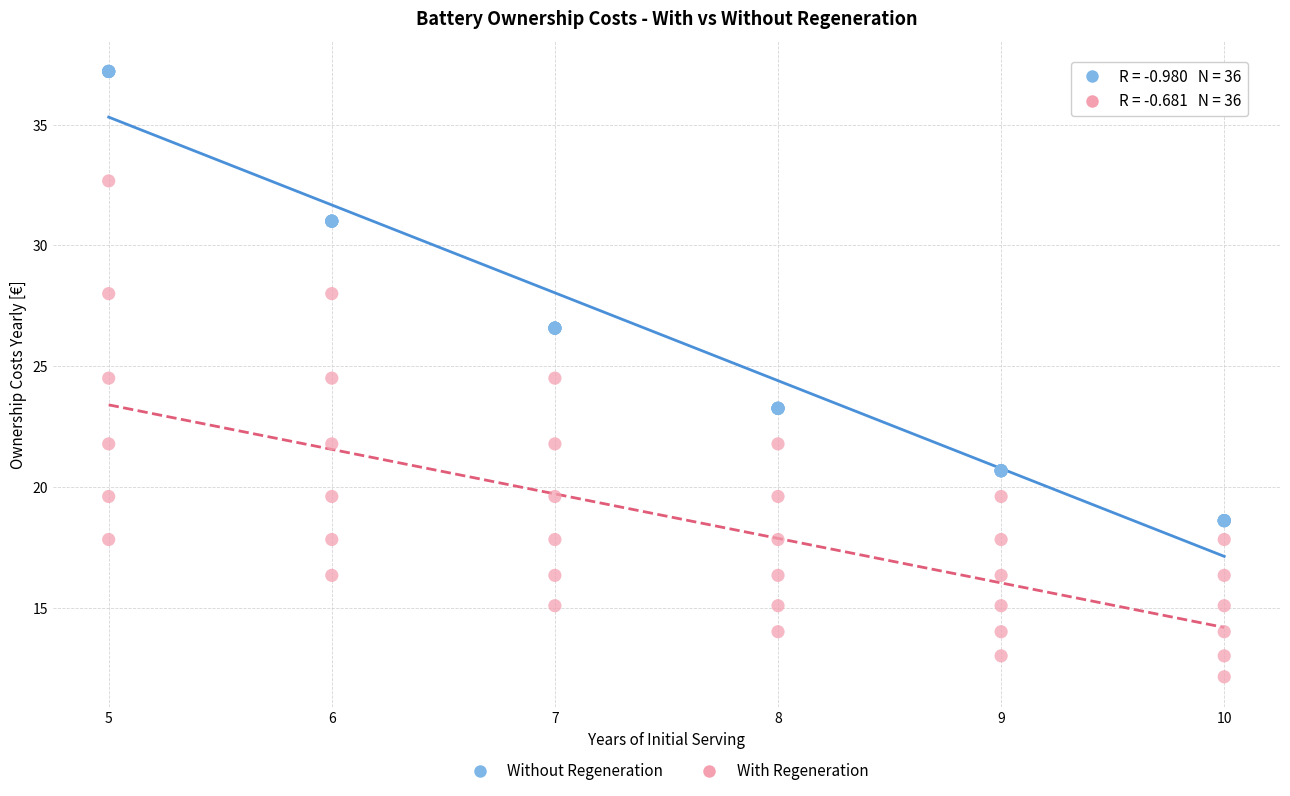

Which series reaches the maximum Y coordinate?

Without Regeneration